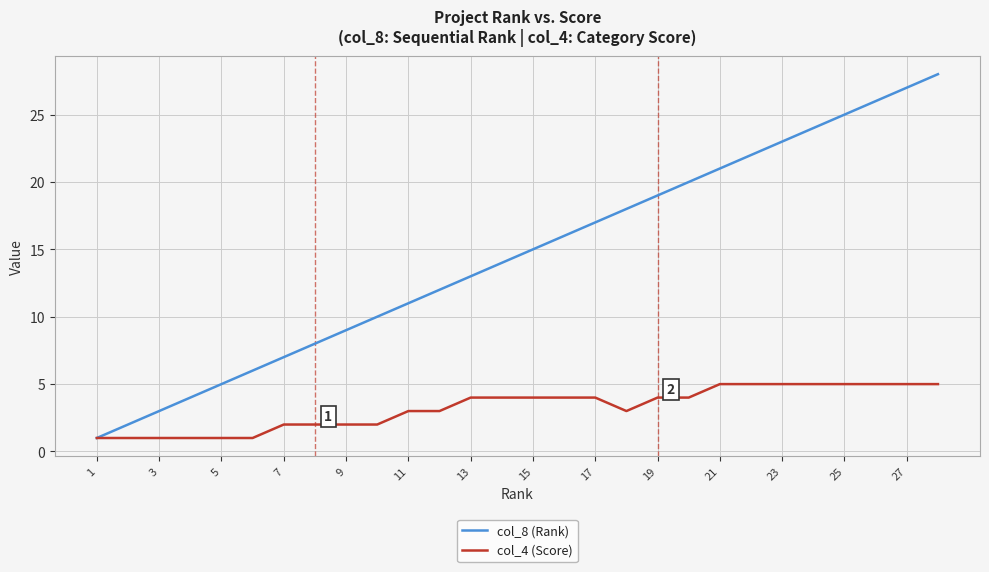

What is the maximum value shown in the chart?

28